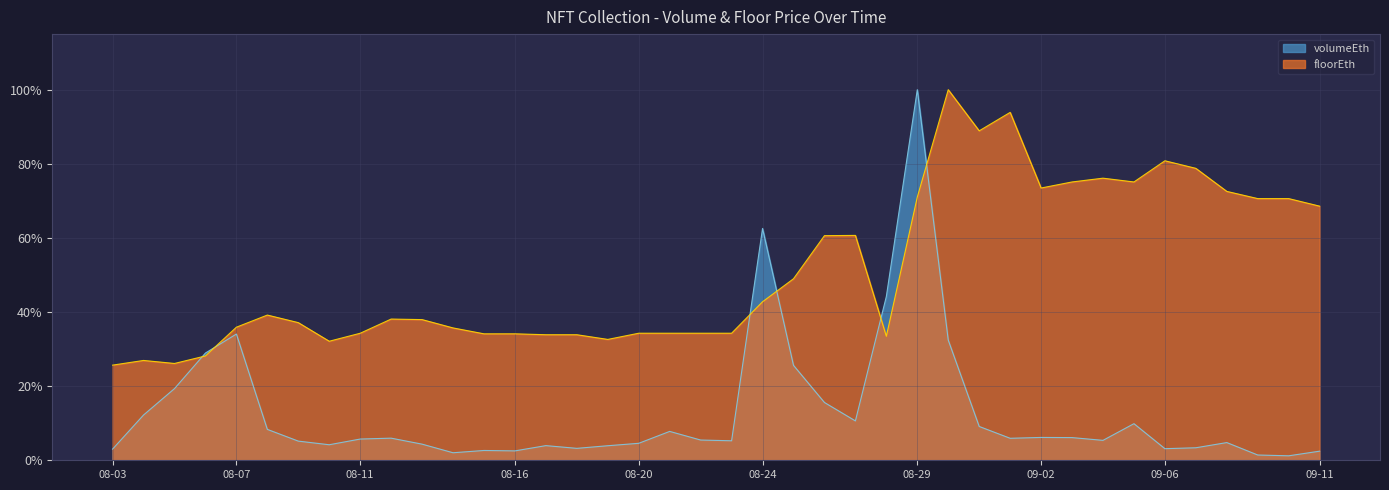

Which series has the largest range (max minus min)?

volumeEth